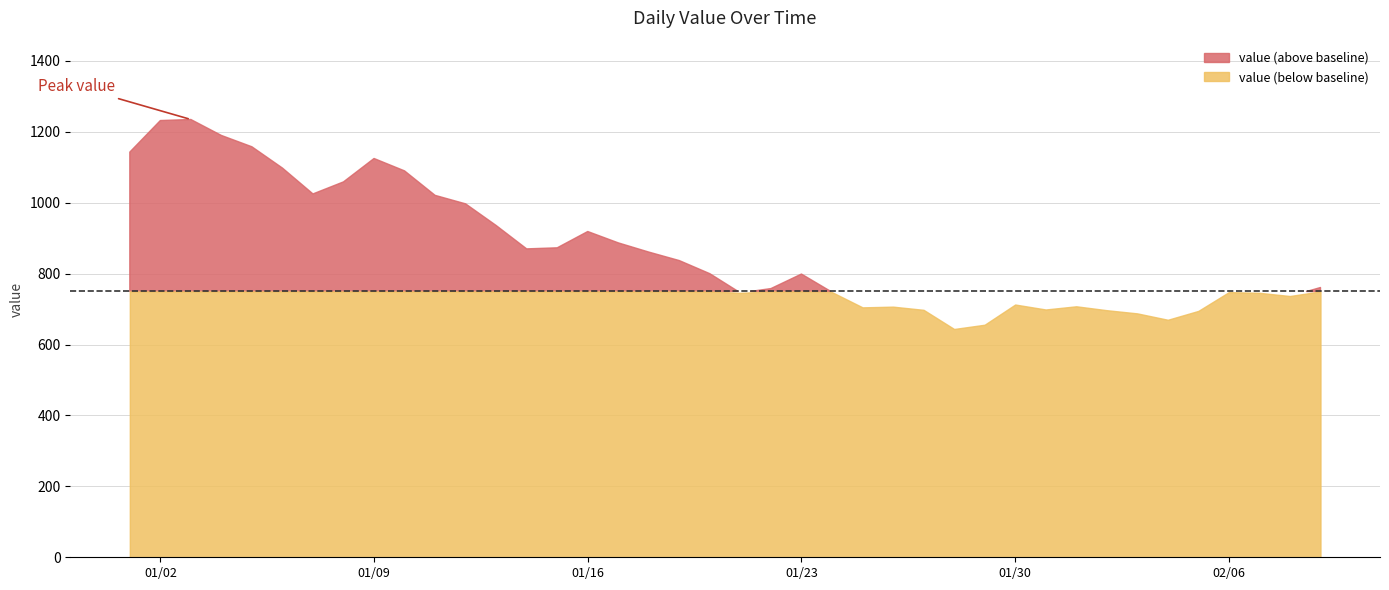

Reading left to right, list all the values displayed in this chart.

2023-01-01=1143	2023-01-02=1232	2023-01-03=1235	2023-01-04=1190	2023-01-05=1158	2023-01-06=1098	2023-01-07=1025	2023-01-08=1059	2023-01-09=1125	2023-01-10=1090	2023-01-11=1021	2023-01-12=997	2023-01-13=936	2023-01-14=870	2023-01-15=873	2023-01-16=919	2023-01-17=887	2023-01-18=861	2023-01-19=837	2023-01-20=800	2023-01-21=746	2023-01-22=758	2023-01-23=799	2023-01-24=748	2023-01-25=705	2023-01-26=707	2023-01-27=698	2023-01-28=644	2023-01-29=656	2023-01-30=713	2023-01-31=699	2023-02-01=708	2023-02-02=697	2023-02-03=688	2023-02-04=670	2023-02-05=695	2023-02-06=748	2023-02-07=746	2023-02-08=737	2023-02-09=762